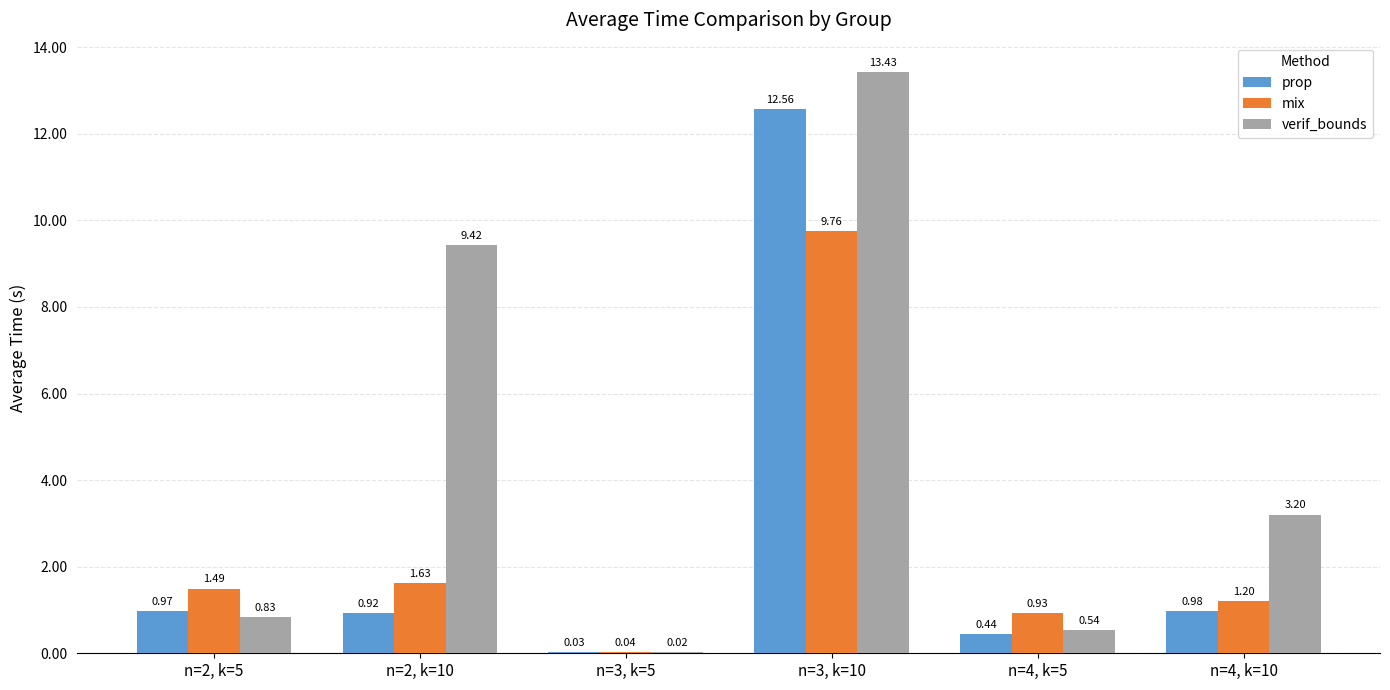

Which category has the highest value across all series?

n=3, k=10